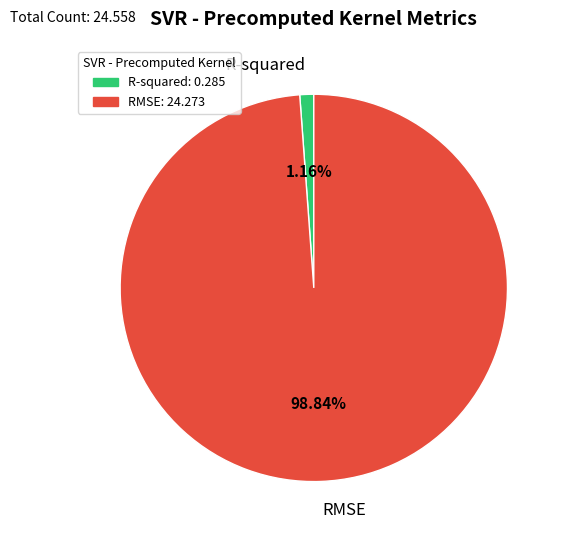

Rank the categories by value from lowest to highest.

R-squared, RMSE